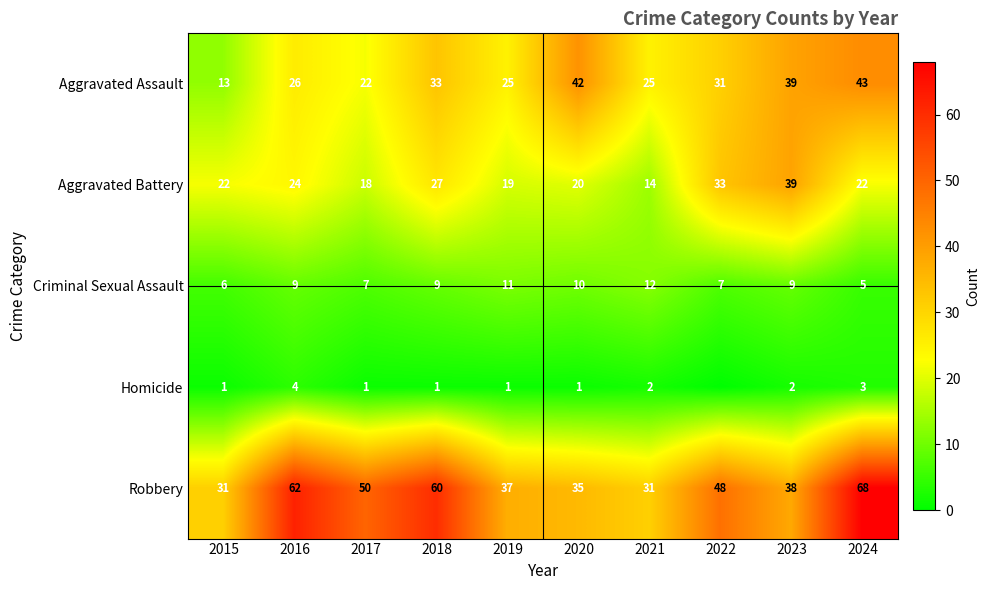

At 2020, list the series in order from largest to smallest.

Aggravated Assault, Robbery, Aggravated Battery, Criminal Sexual Assault, Homicide